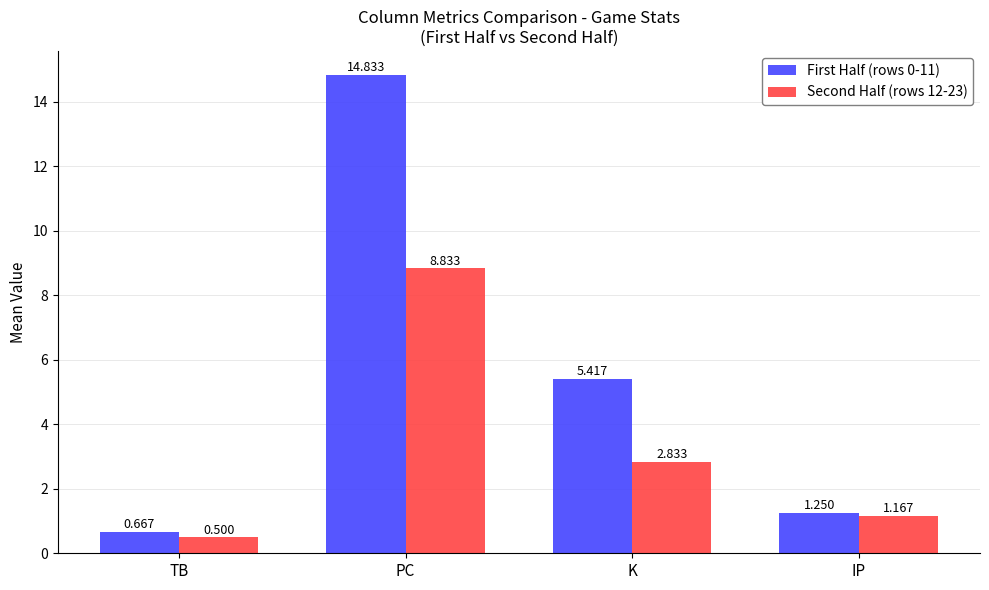

At which category is the sum across all series the highest?

PC